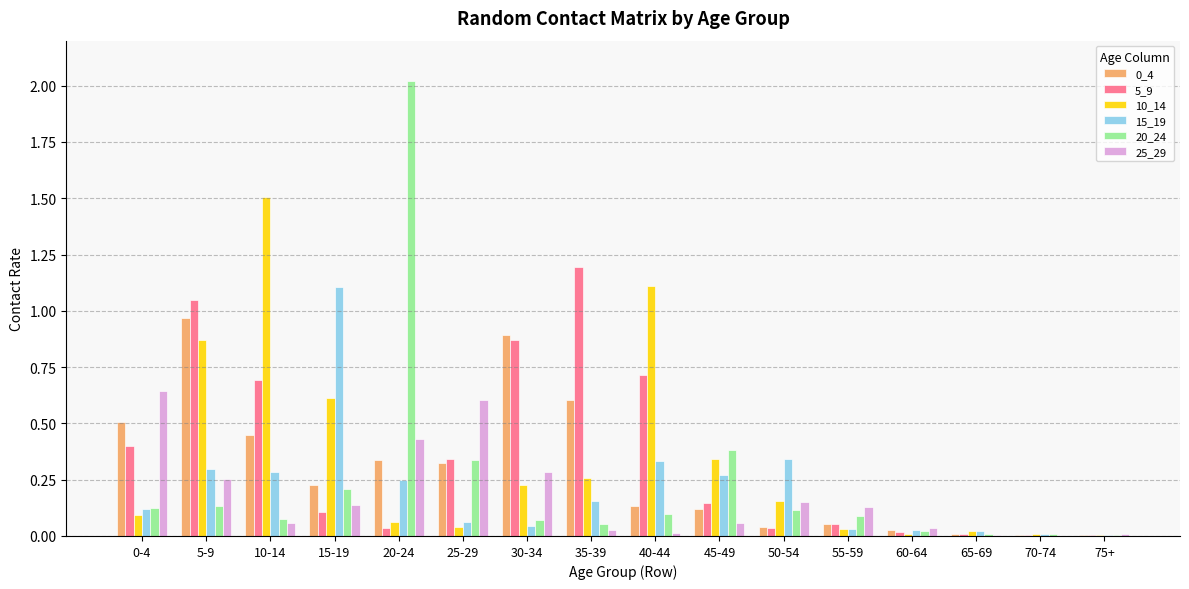

At which category is the sum across all series the highest?

5-9